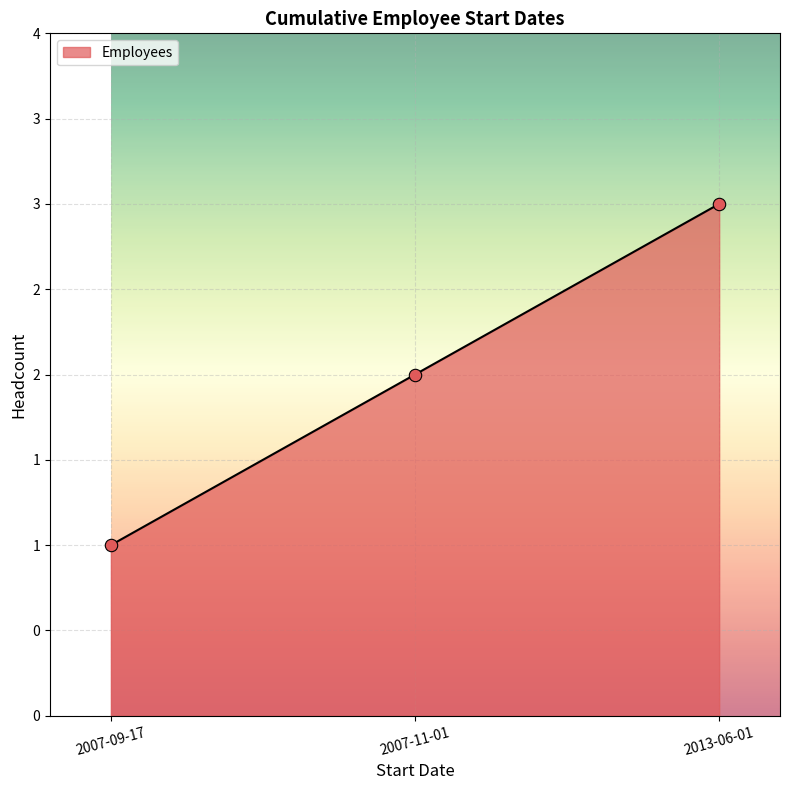

What is the change in value from 2007-11-01 to 2013-06-01?

+1